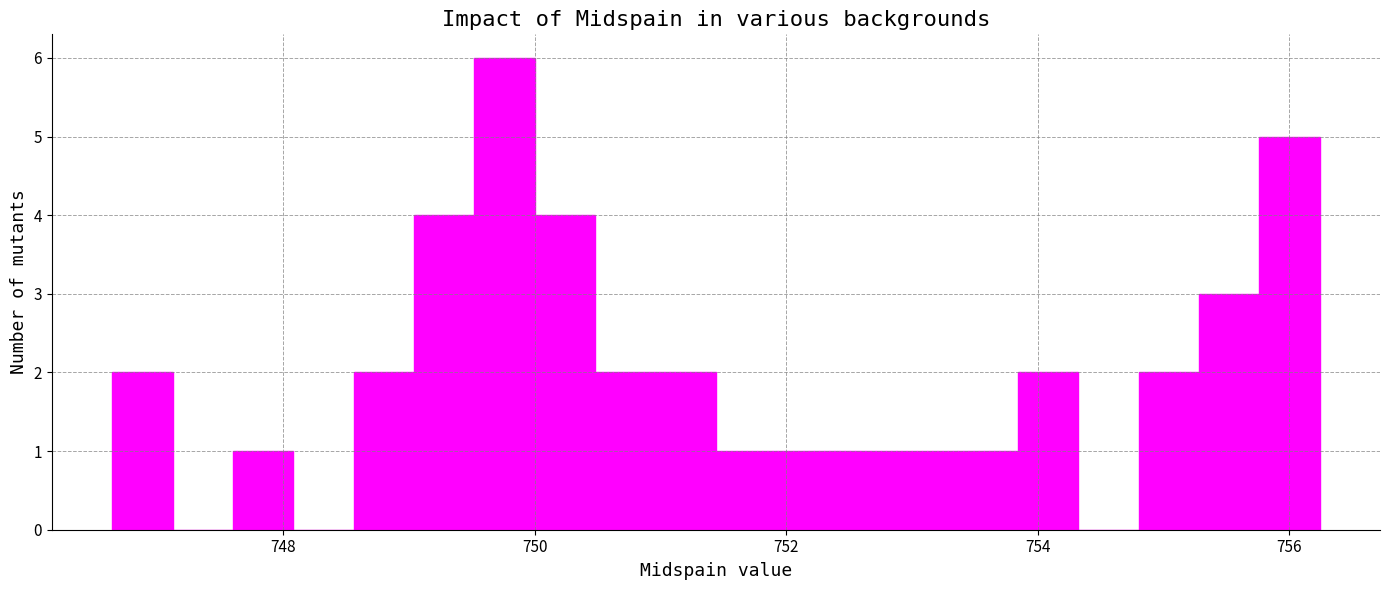

Read against the x-axis, roughly where is the centre of the tallest bar?

749.8